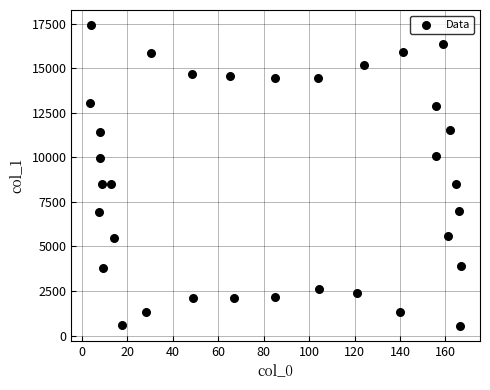

What is the range of X values (max minus min)?

163.4